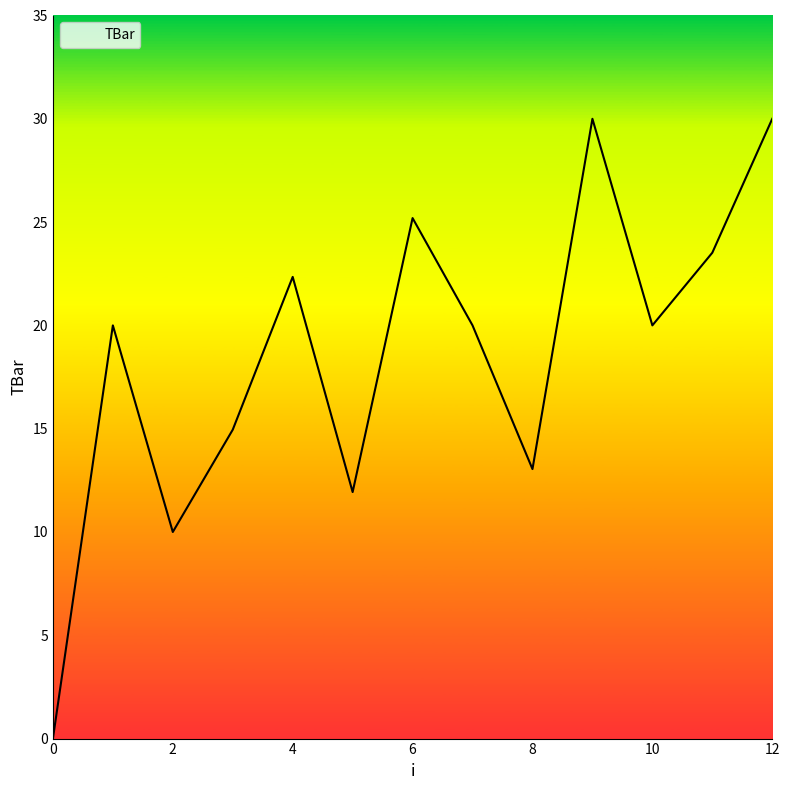

How many interior local valleys (lower than both neighbors) does the data have?

4